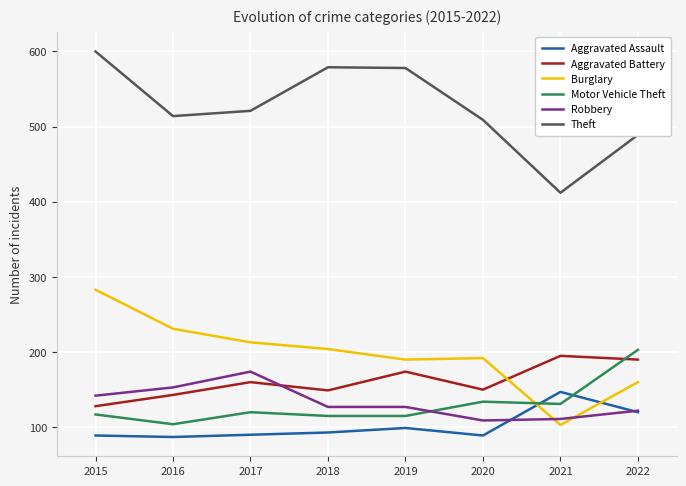

Which series has the widest spread of values?

Theft